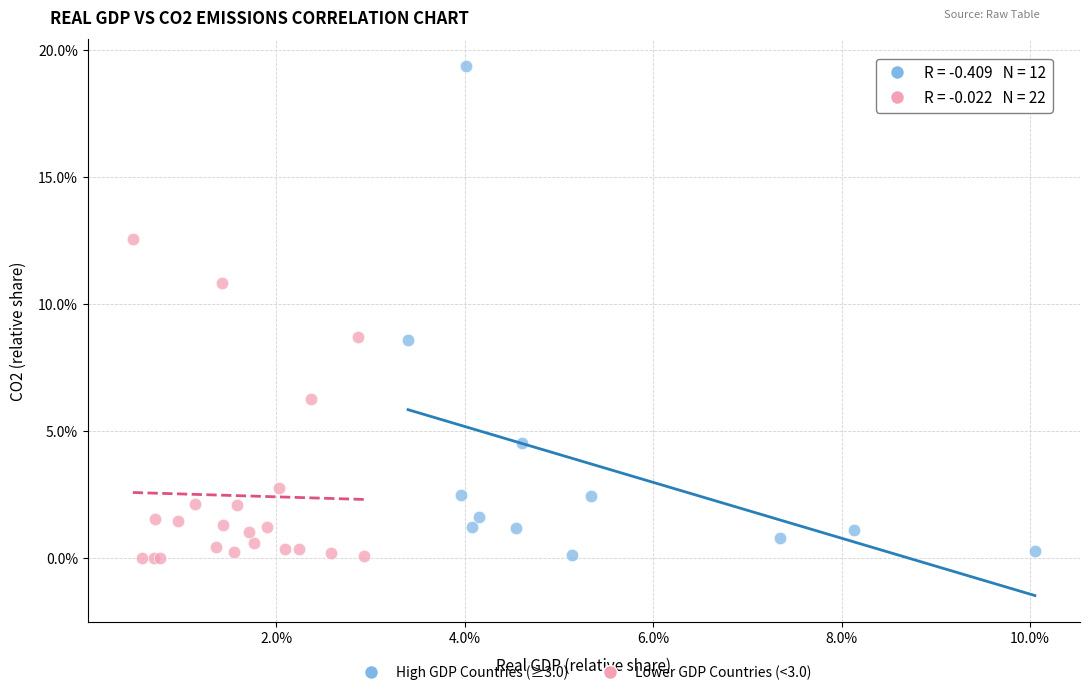

Which series contains the highest Y value?

High GDP Countries (≥3.0)